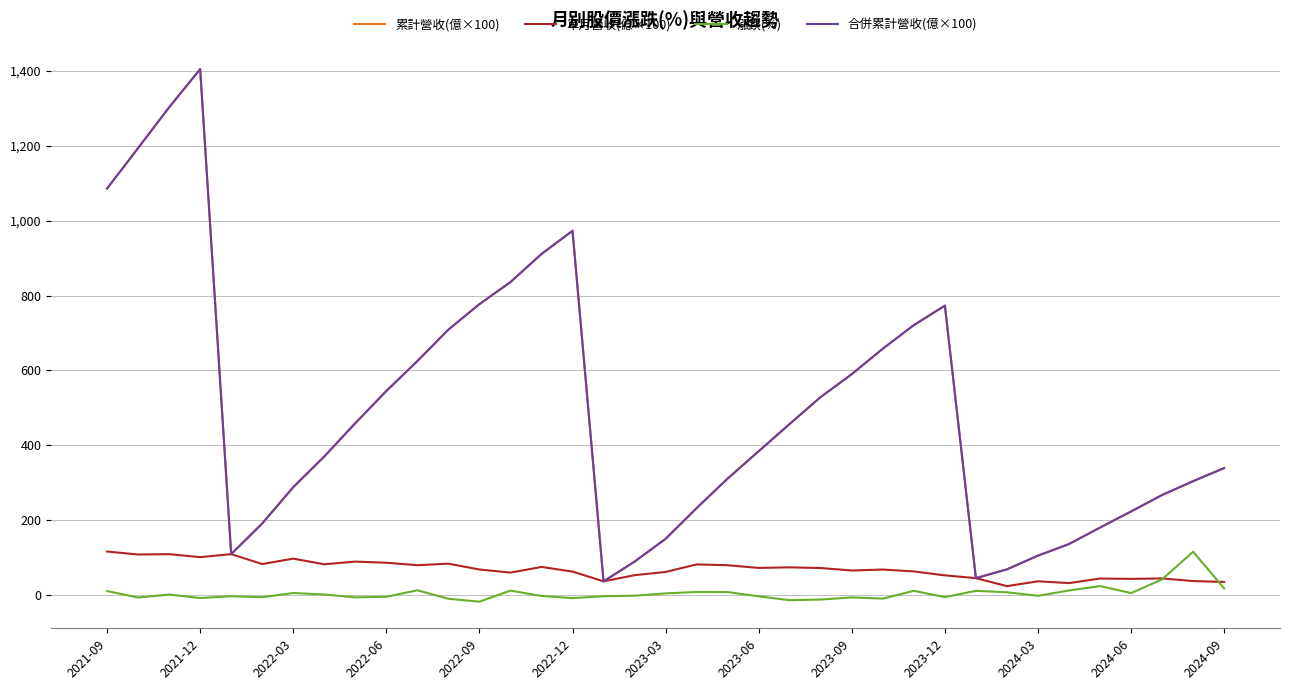

Does the chart have visible grid lines?

Yes